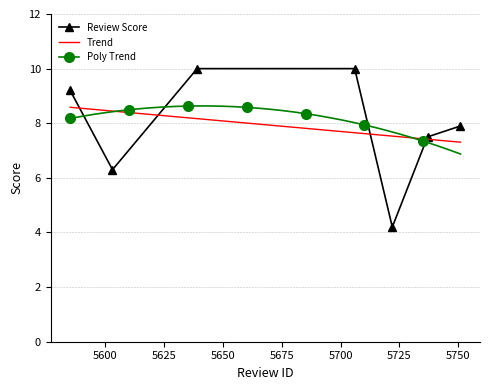

List the labels in order of value, largest first.

5639, 5706, 5585, 5751, 5737, 5603, 5722